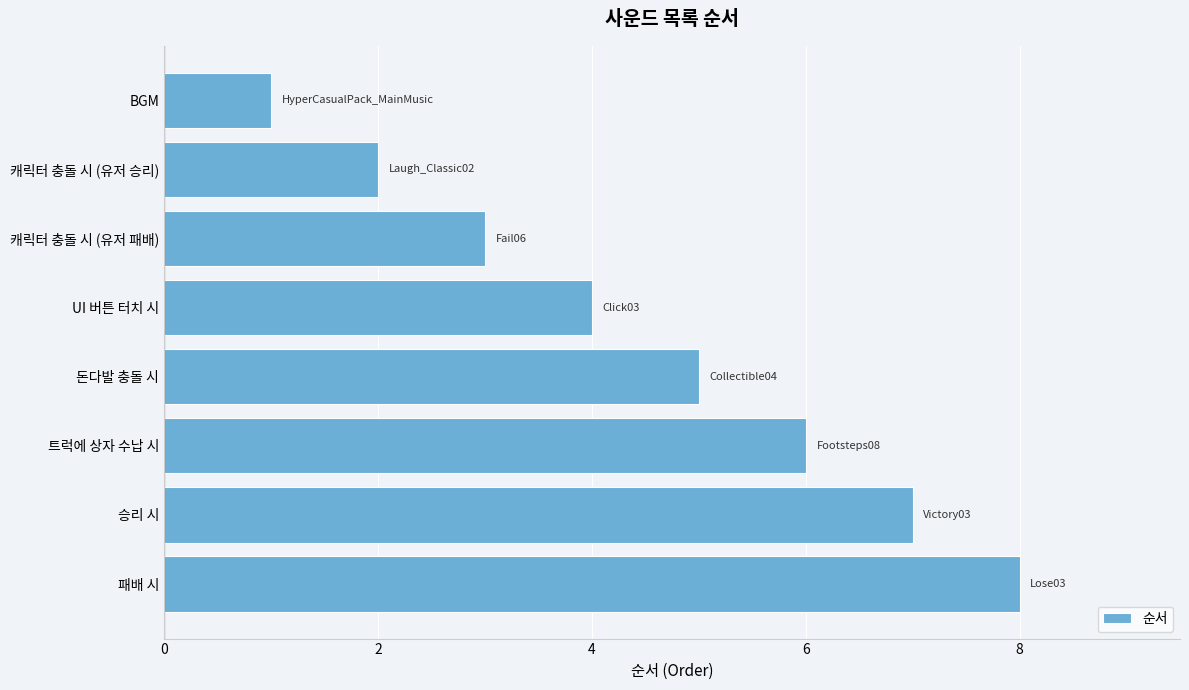

What position from the bottom is BGM?

8